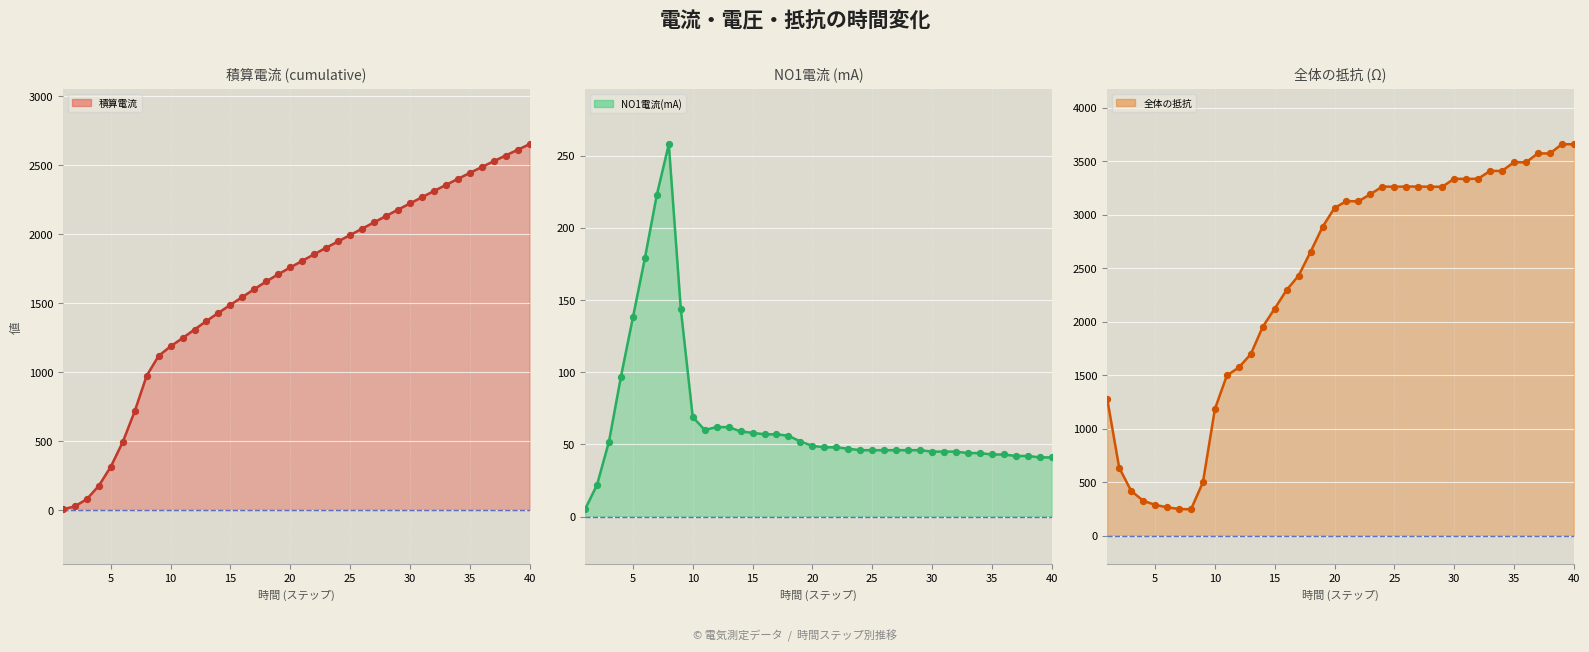

Is the value of 積算電流 line at 15 greater than the value of NO1電流(mA) line at 35?

No